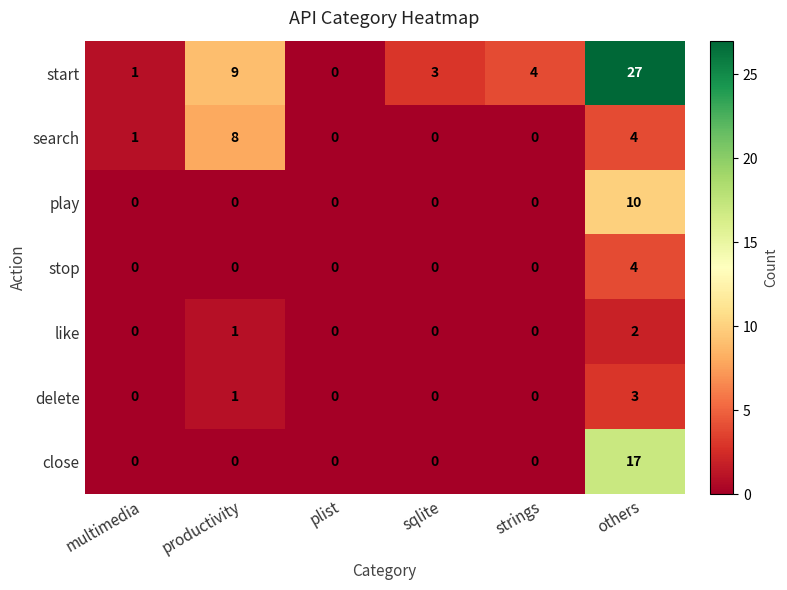

What is the average value of the close series?

3